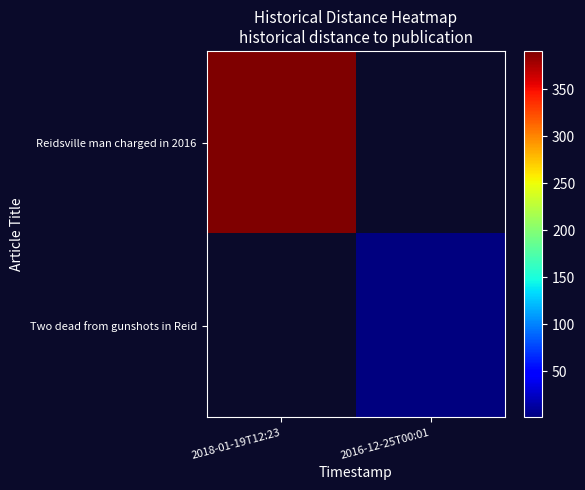

At which category is the sum across all series the highest?

2018-01-19T12:23